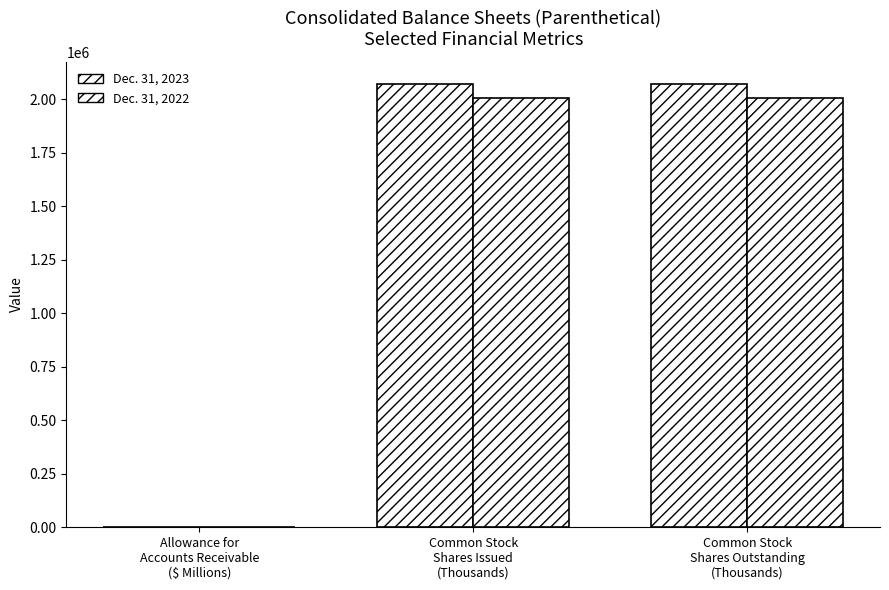

How many data points does each series have?

3